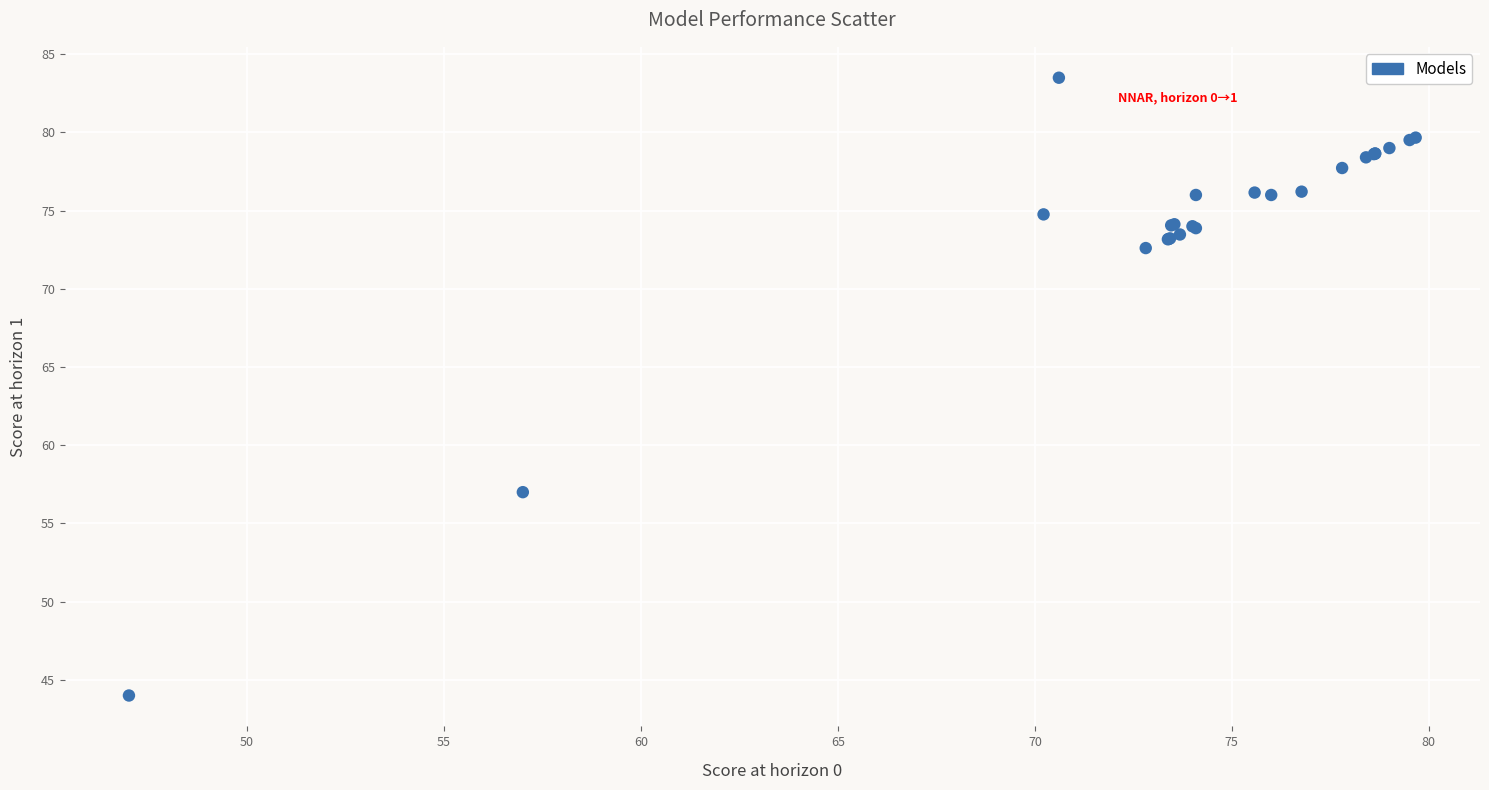

What Y value in the scatter plot is closest to 63?

57.0